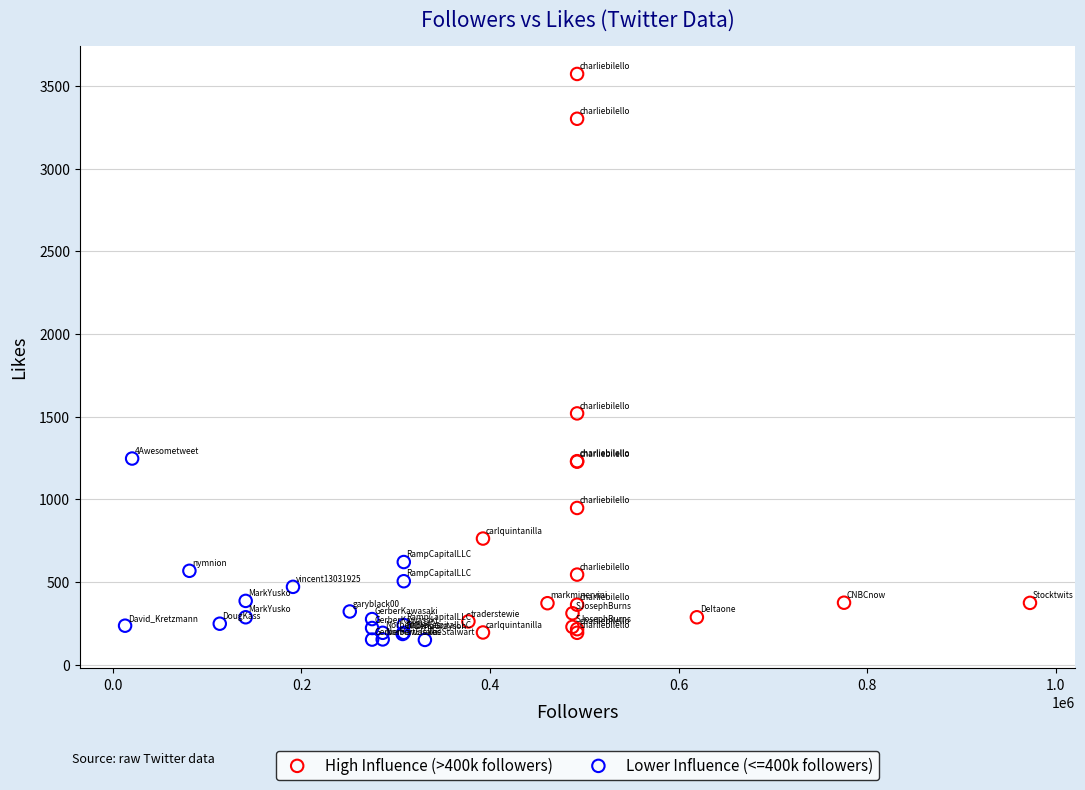

Which series has the widest spread of Y values?

High Influence (>400k followers)